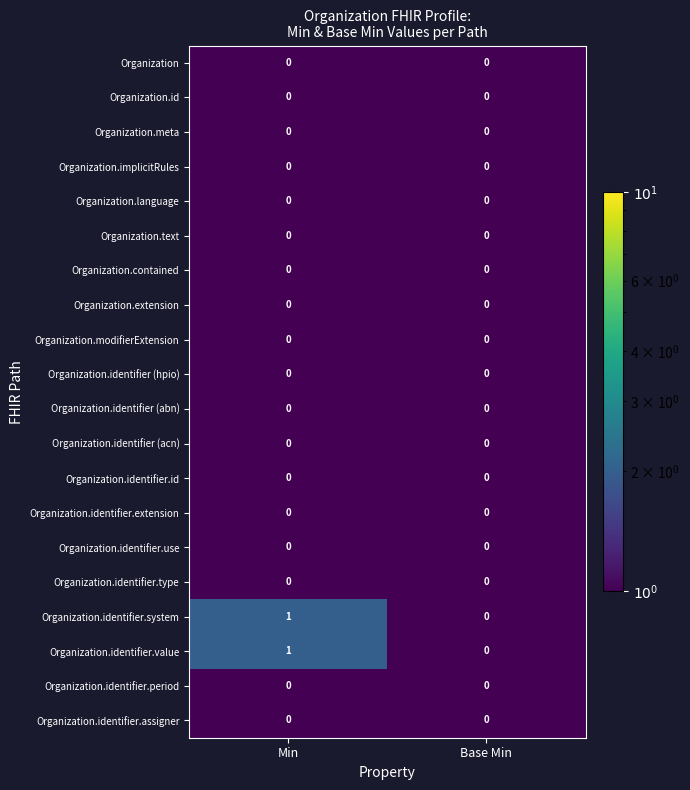

Which category has the highest value across all series?

Min